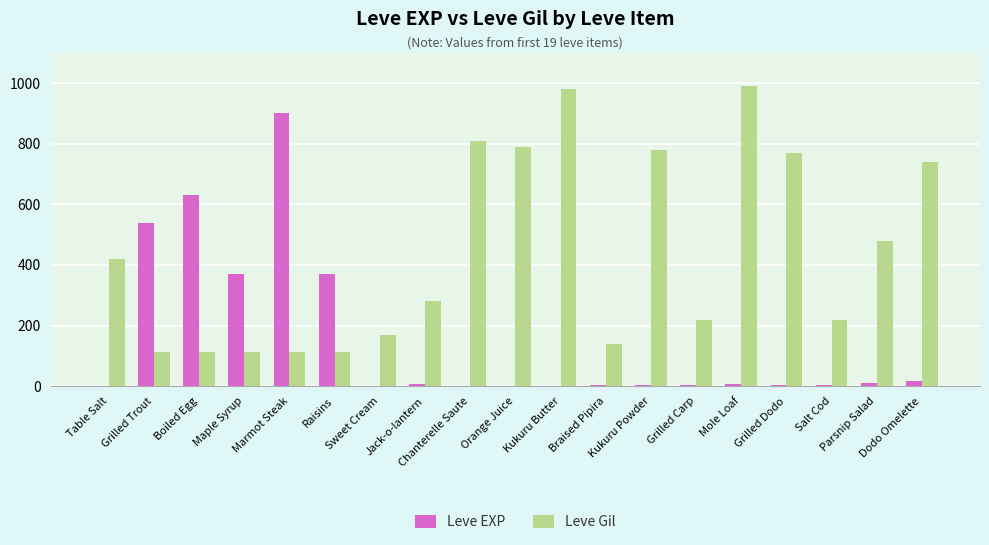

Which series has the largest total across all categories?

Leve Gil